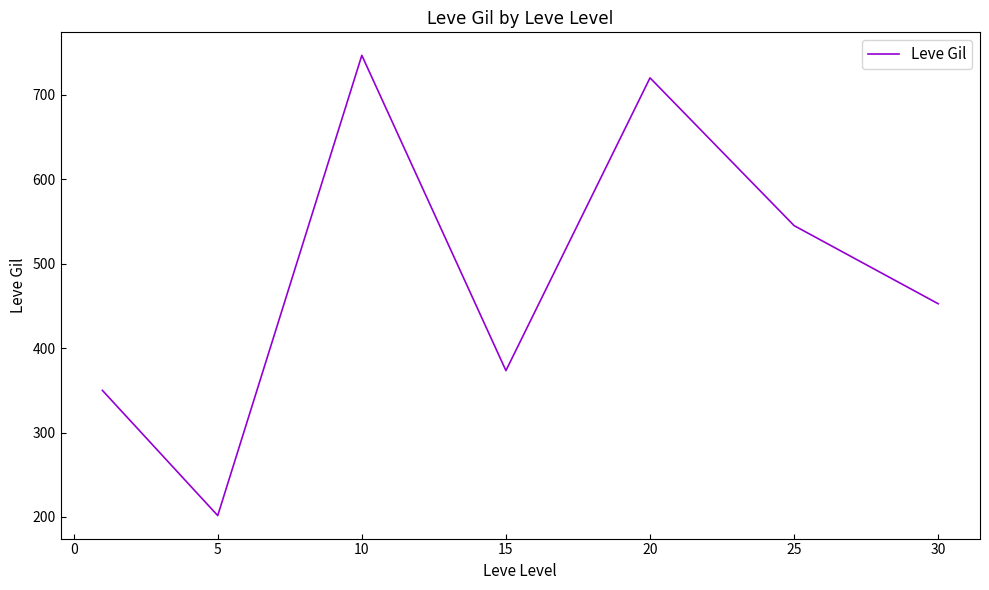

How many series are shown in this chart?

1